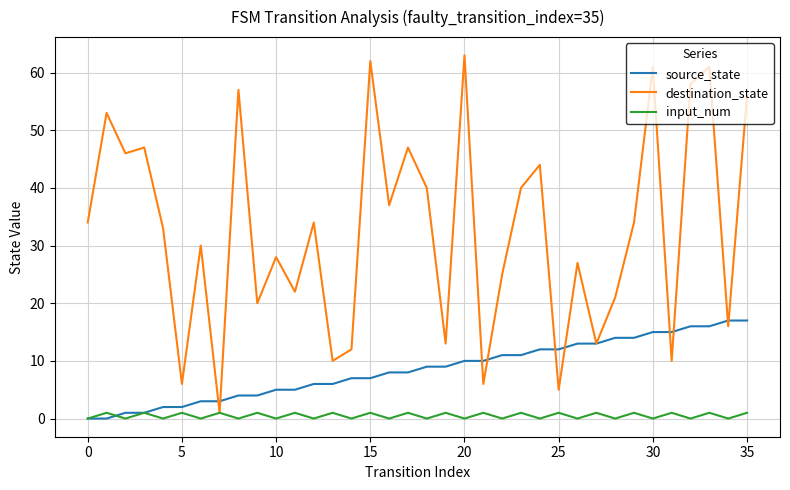

What is the maximum value shown in the chart?

63